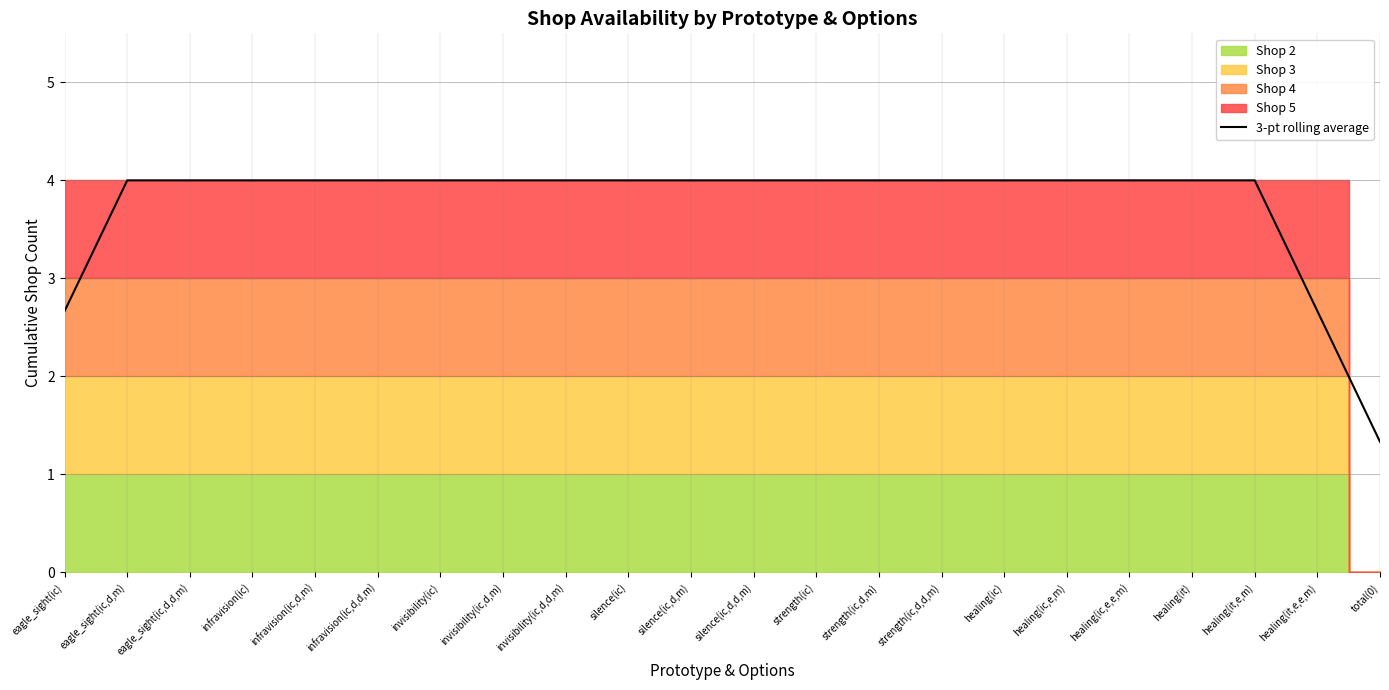

At which label is the value closest to 2?

eagle_sight(ic)